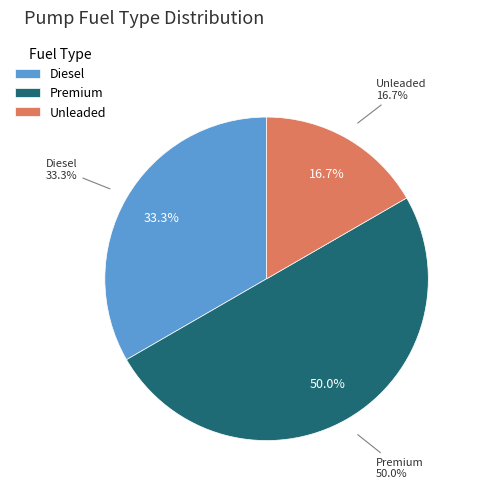

What is the change in value from Diesel to Premium?

+1